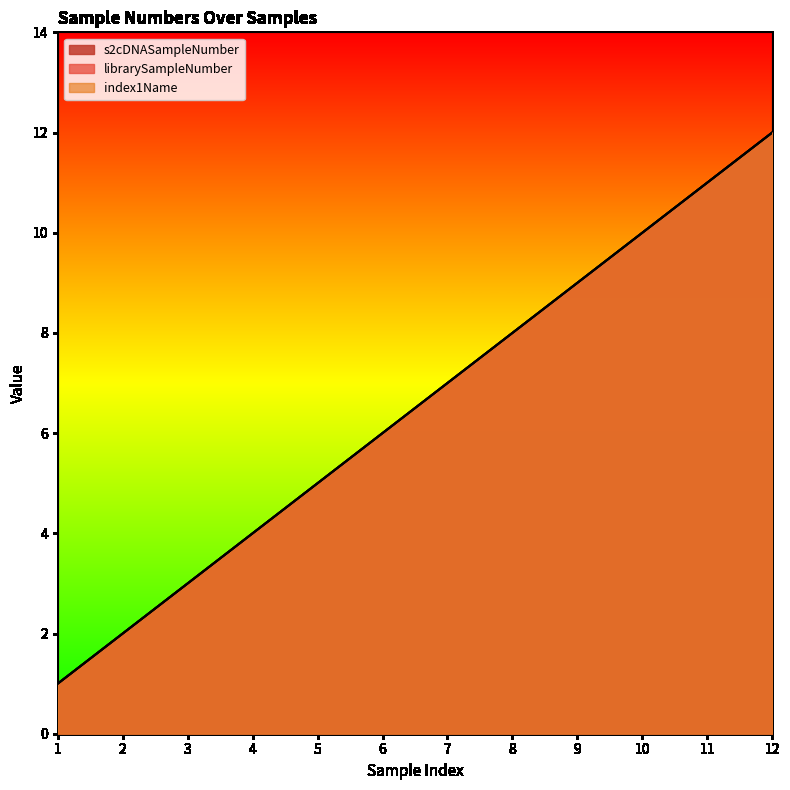

What value does the index1Name series have at 11?

11